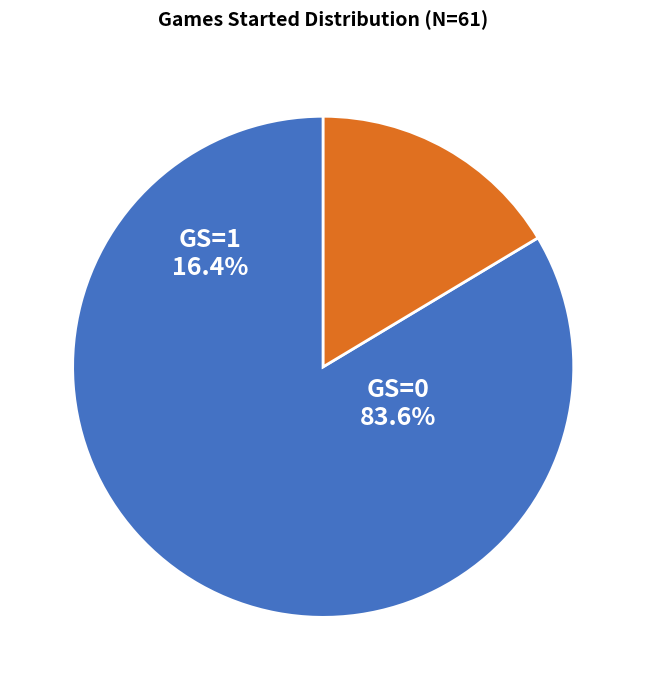

What is the largest slice in the pie chart?

GS=0